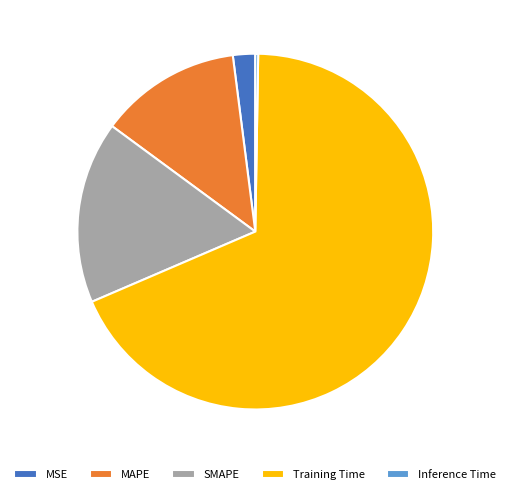

Is there a majority slice in this chart?

Yes